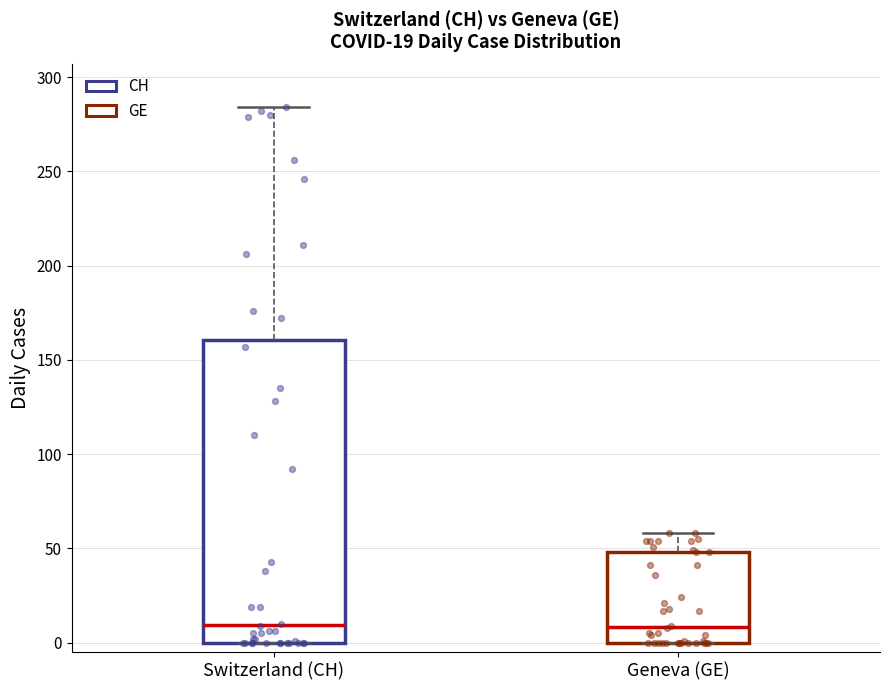

Comparing the boxes themselves (not the whiskers), which one is the tallest?

Switzerland (CH)